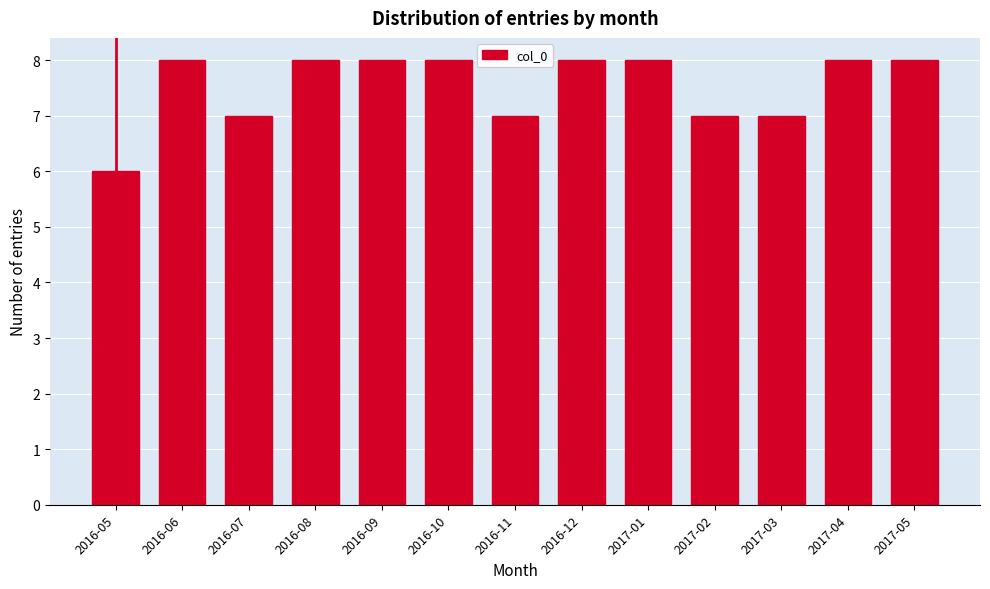

Reading left to right, list all the values displayed in this chart.

6	8	7	8	8	8	7	8	8	7	7	8	8